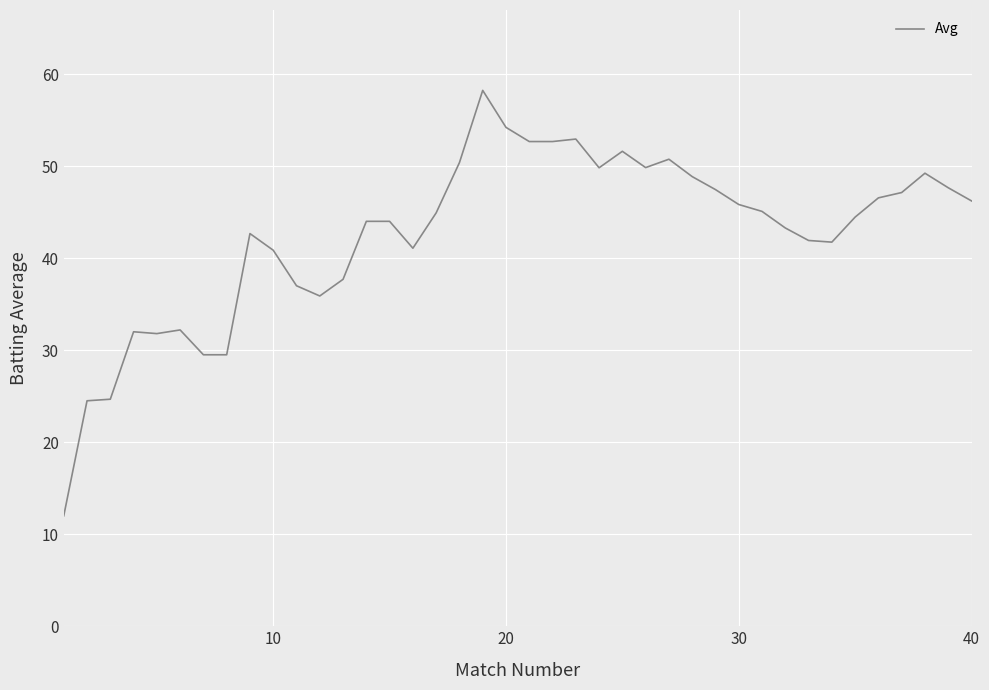

What is the minimum value shown in the chart?

12.0